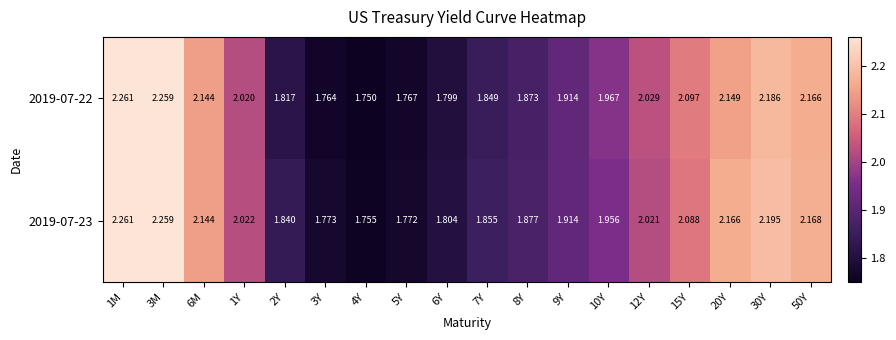

Which series has the largest total across all categories?

2019-07-23